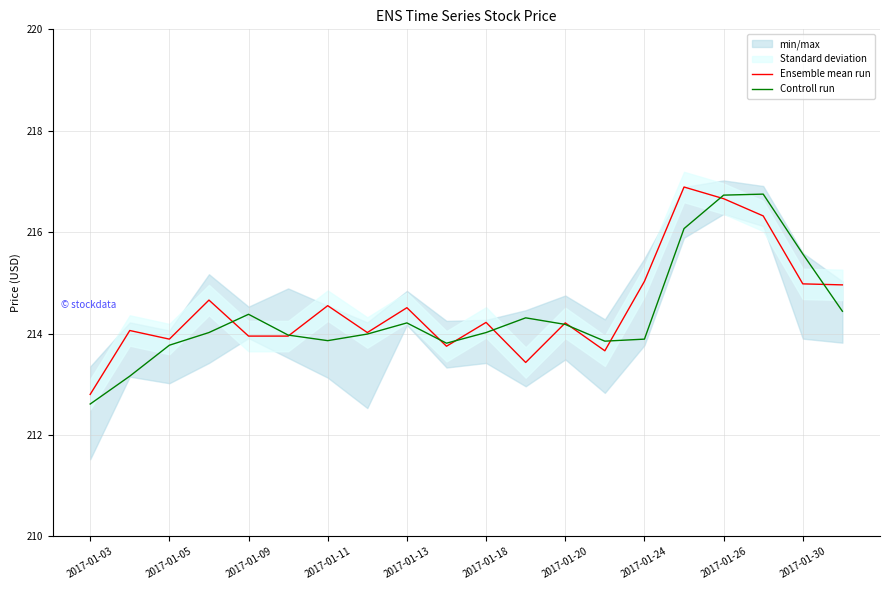

Rank the series by their average value, from highest to lowest.

Ensemble mean run, Controll run